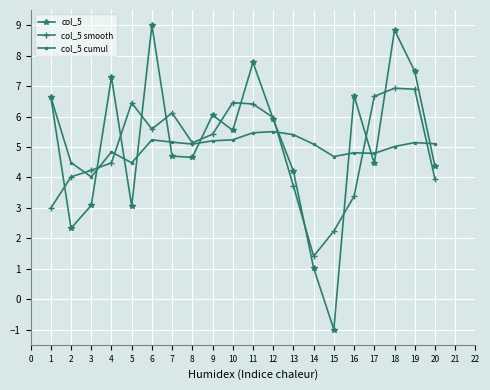

The col_5 cumul series shows 6.4 at 2. True or false?

False